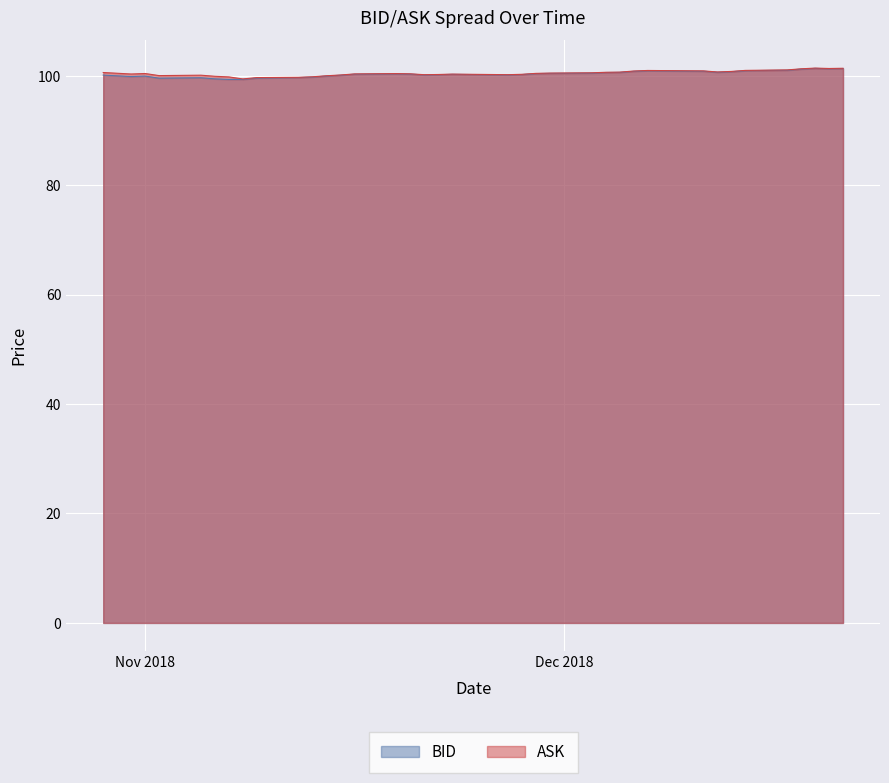

List the series in order of their peak value, lowest first.

BID, ASK